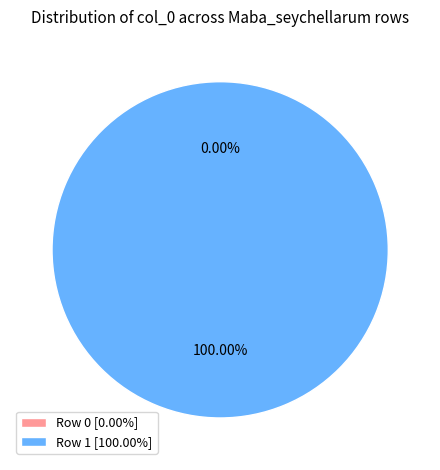

True or false: Row 1 accounts for 100% of the total.

True